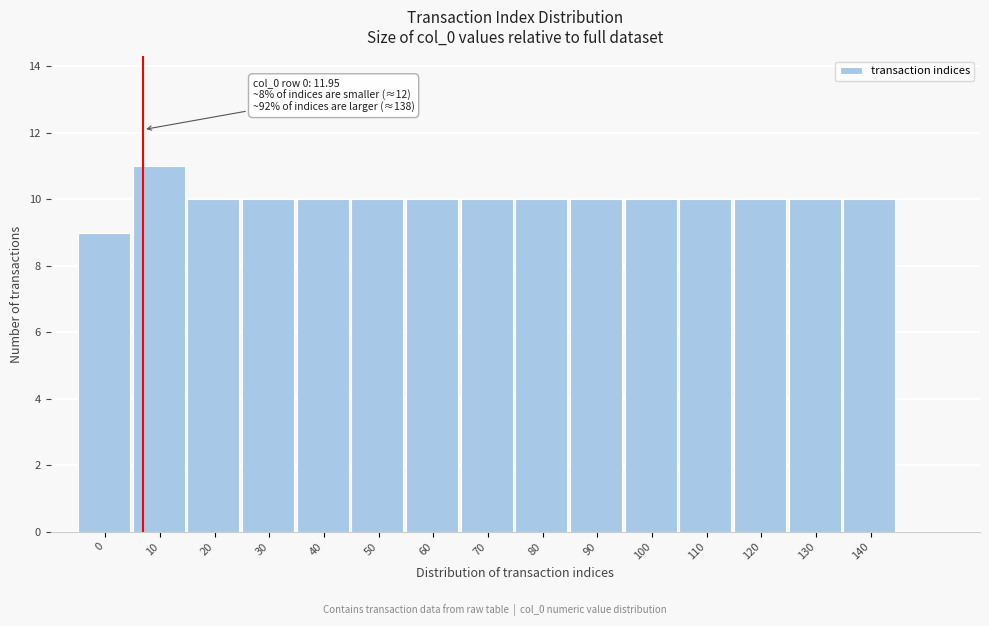

Reading left to right, extract all data points from this chart.

0=9	10=11	20=10	30=10	40=10	50=10	60=10	70=10	80=10	90=10	100=10	110=10	120=10	130=10	140=10